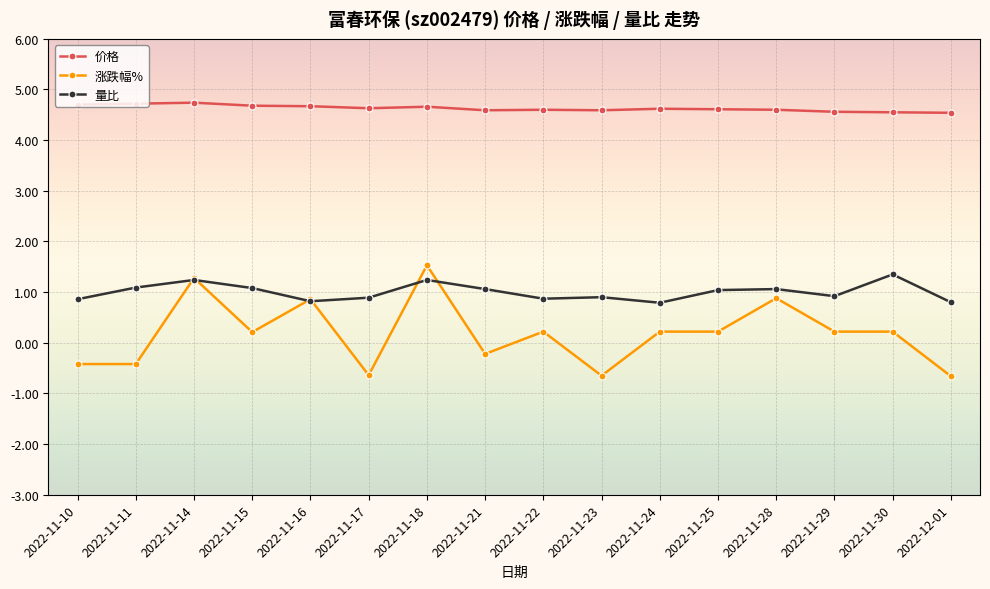

What is the minimum value for 价格?

4.5